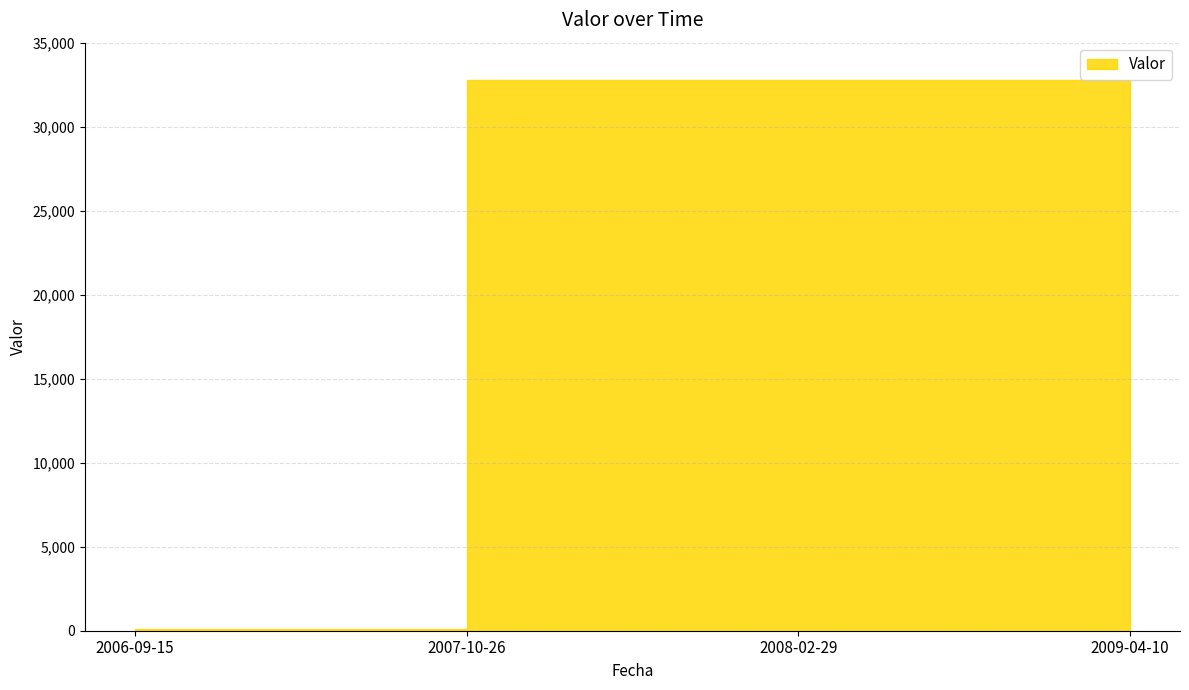

Where is the data nearest to the value 16426?

2009-04-10